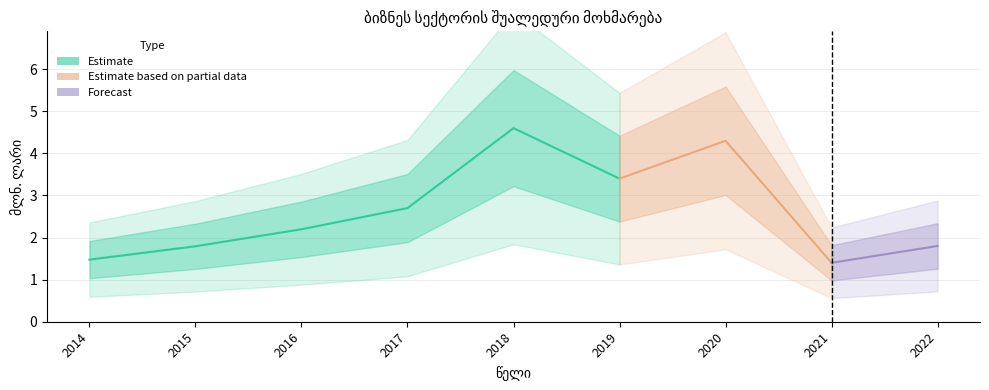

What is the difference between the values at 2018 and 2022?

2.8